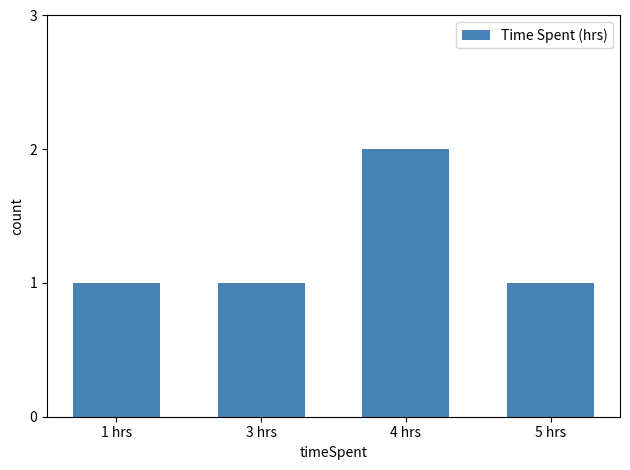

Count the values in the range 1 to 2.

4